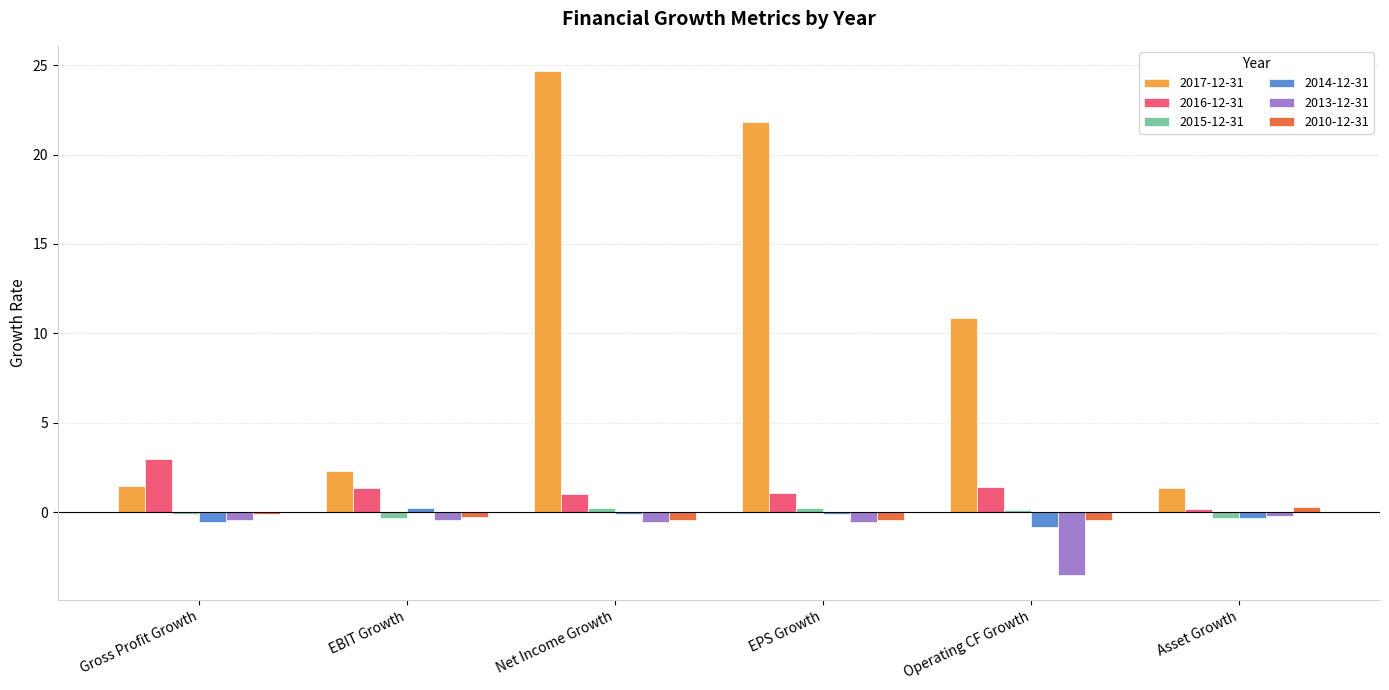

The value of 2010-12-31 at EPS Growth is -0.4. True or false?

True